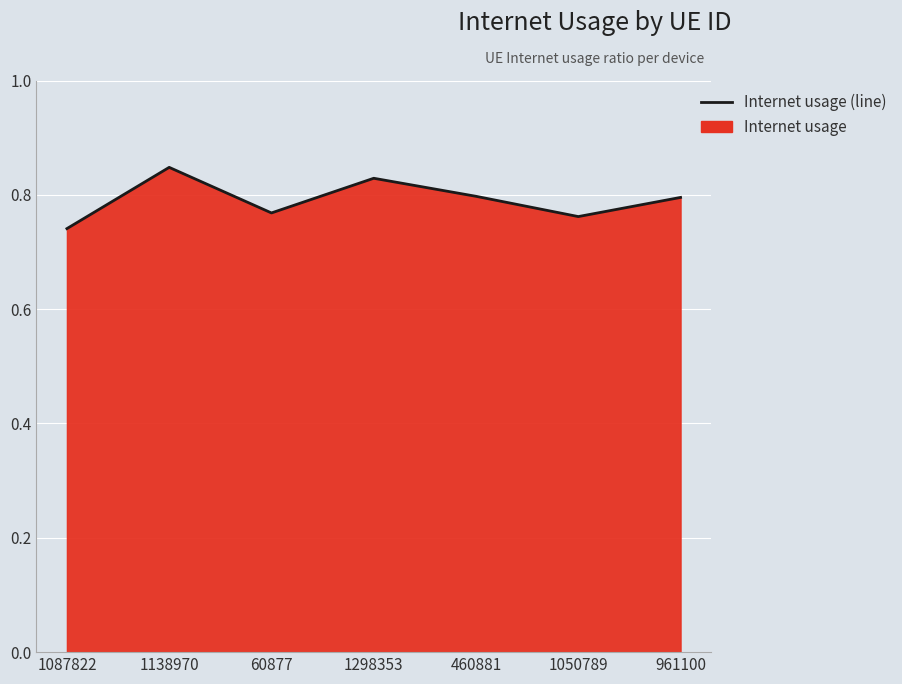

Count the values in the range 0 to 1.

7